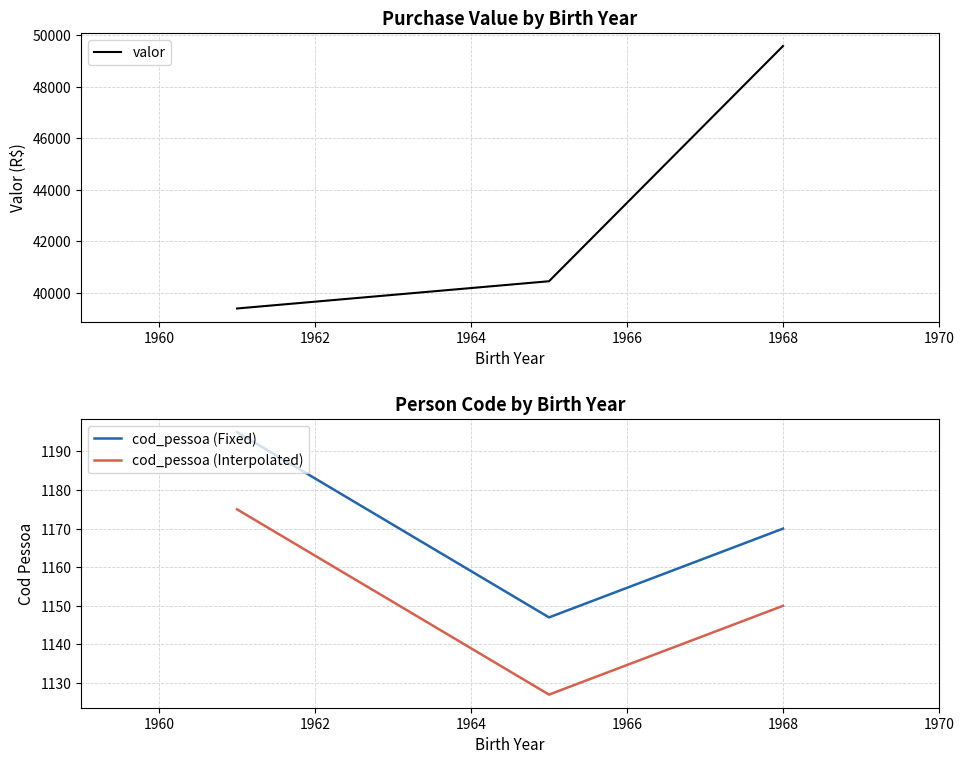

How many data points in valor are less than 40449?

1